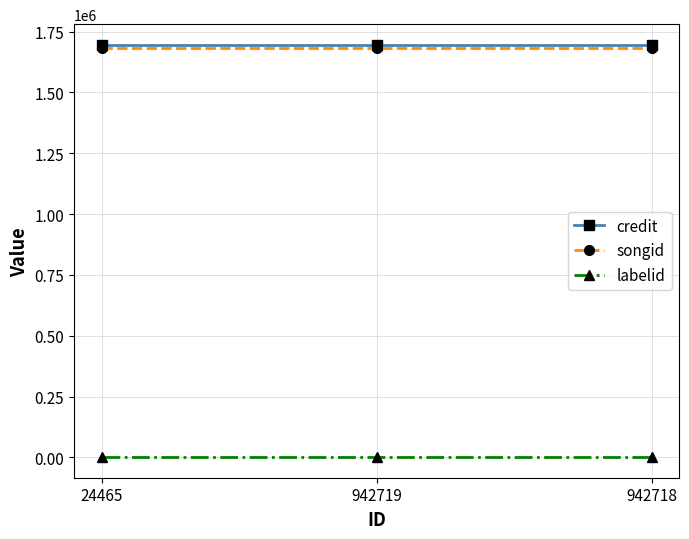

What is the sum of all credit values?

5086407